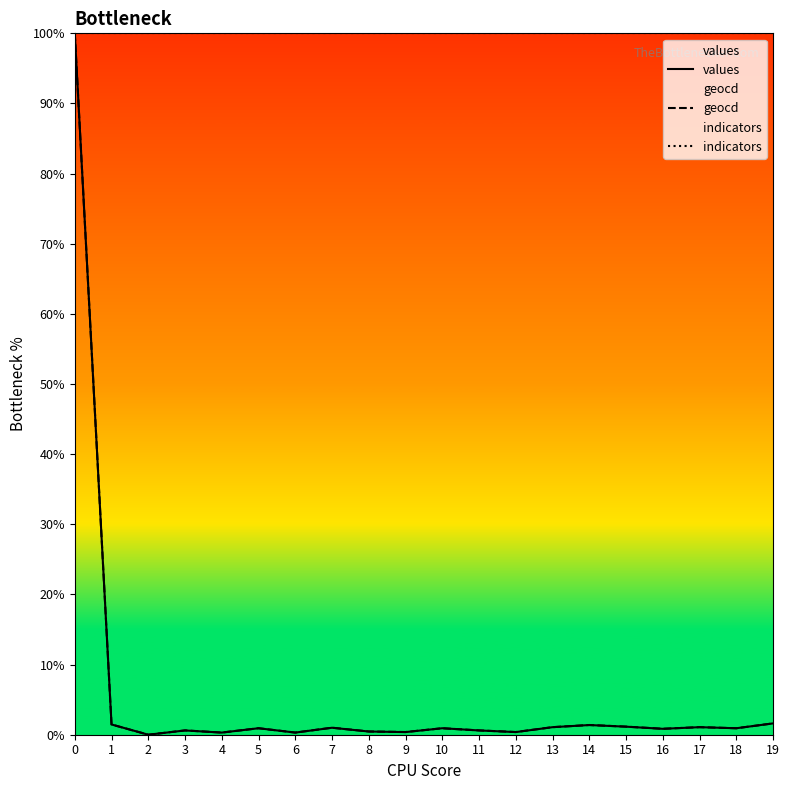

At how many categories does at least one series exceed 68?

20